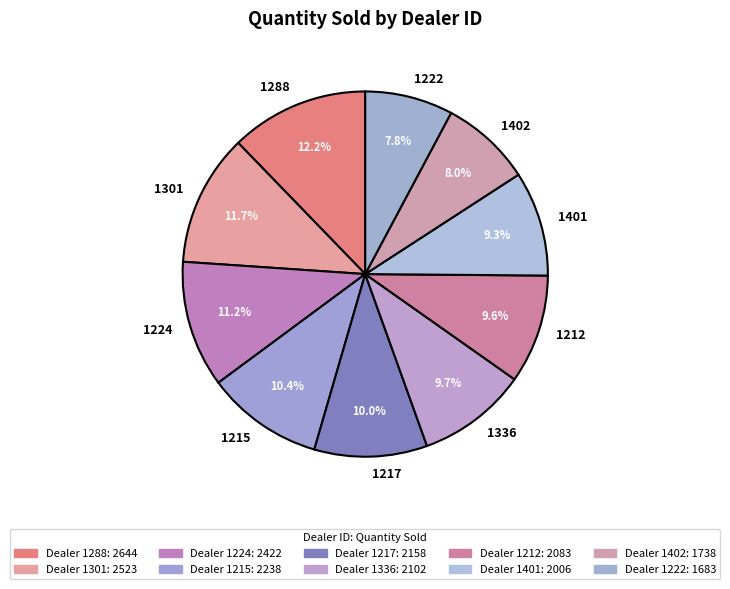

Approximately how many times larger is the value at 1336 compared to 1402?

1.2